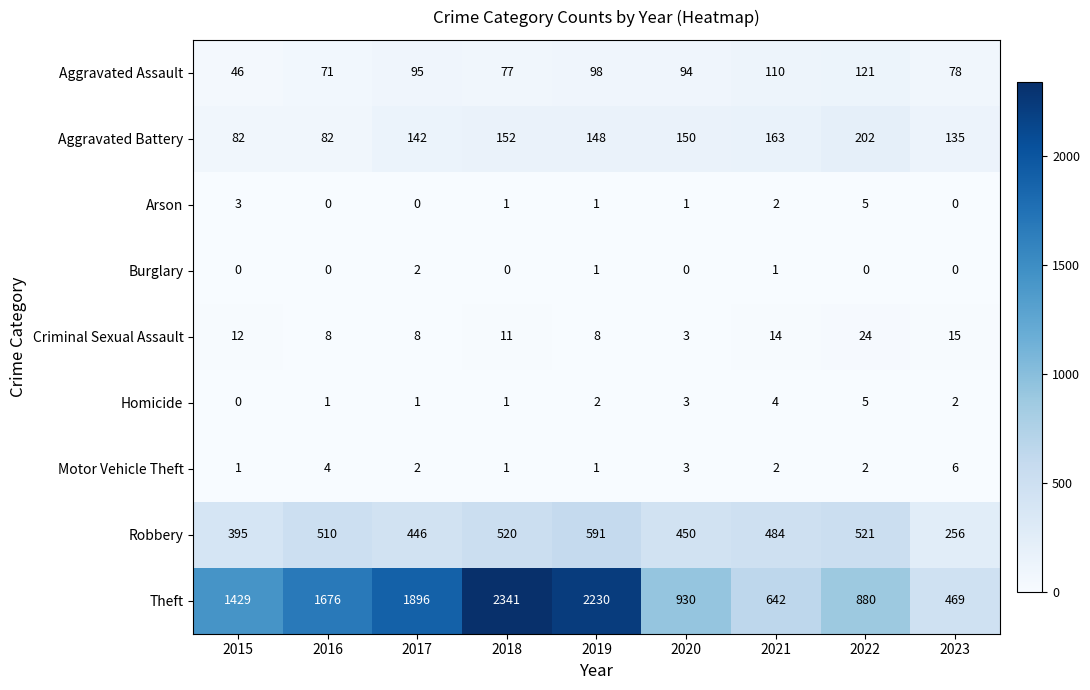

What is the sum of all Aggravated Assault values?

790